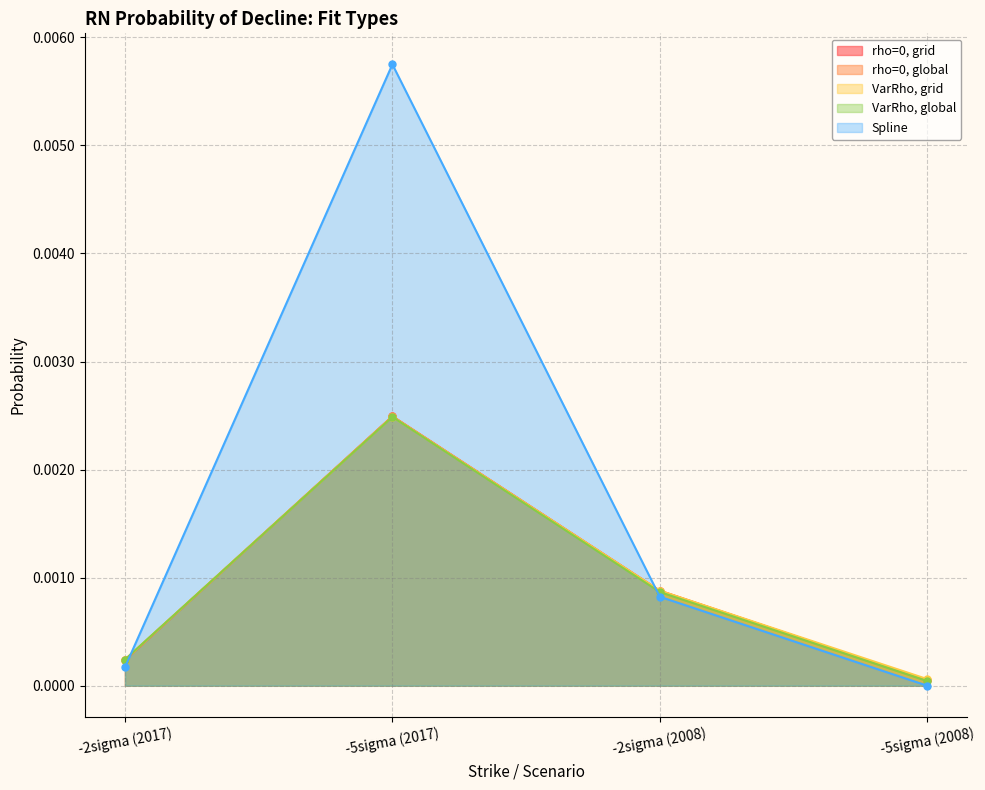

Which category has the highest value in the VarRho, global series?

-5sigma (2017)